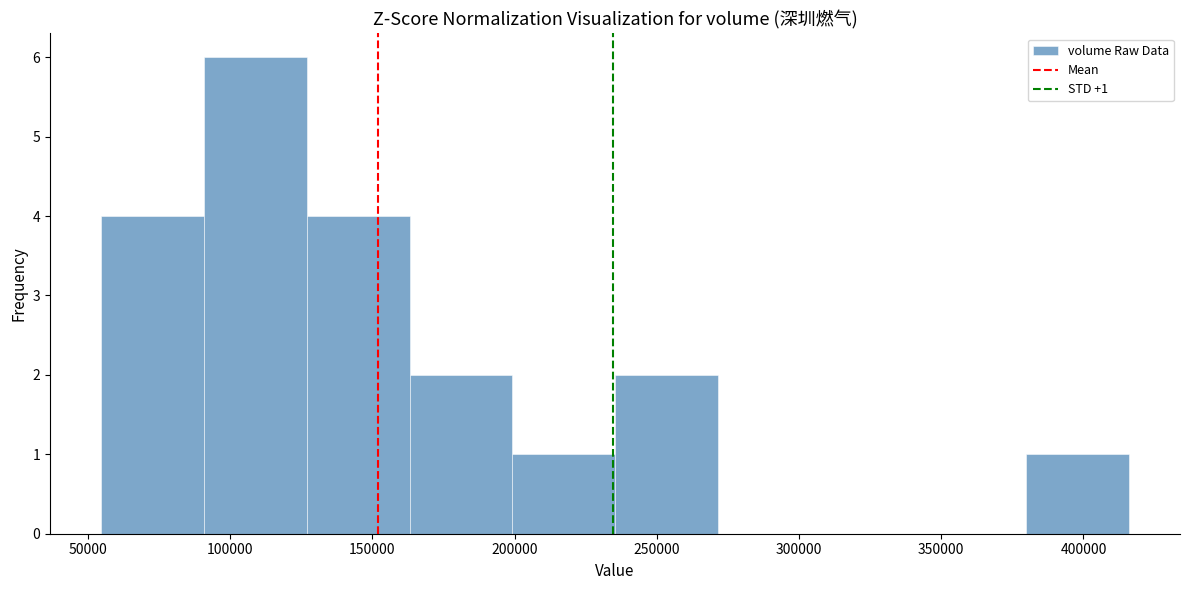

Which range on the x-axis has the tallest bar?

90000 to 125000